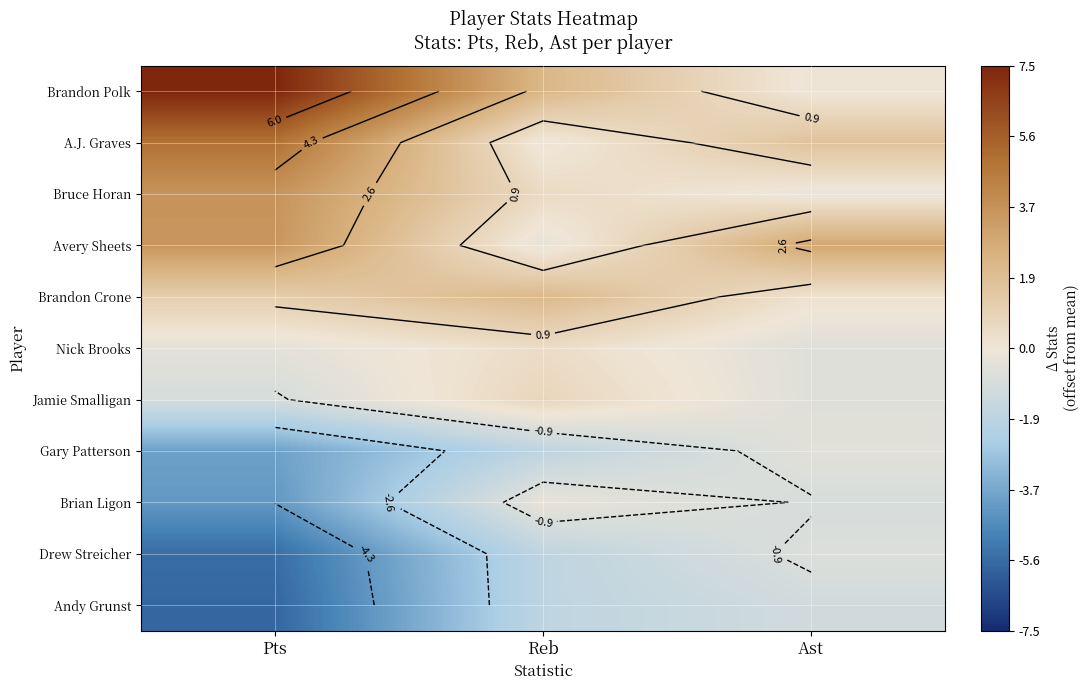

Count the Gary Patterson values in the range -3 to 0.

2